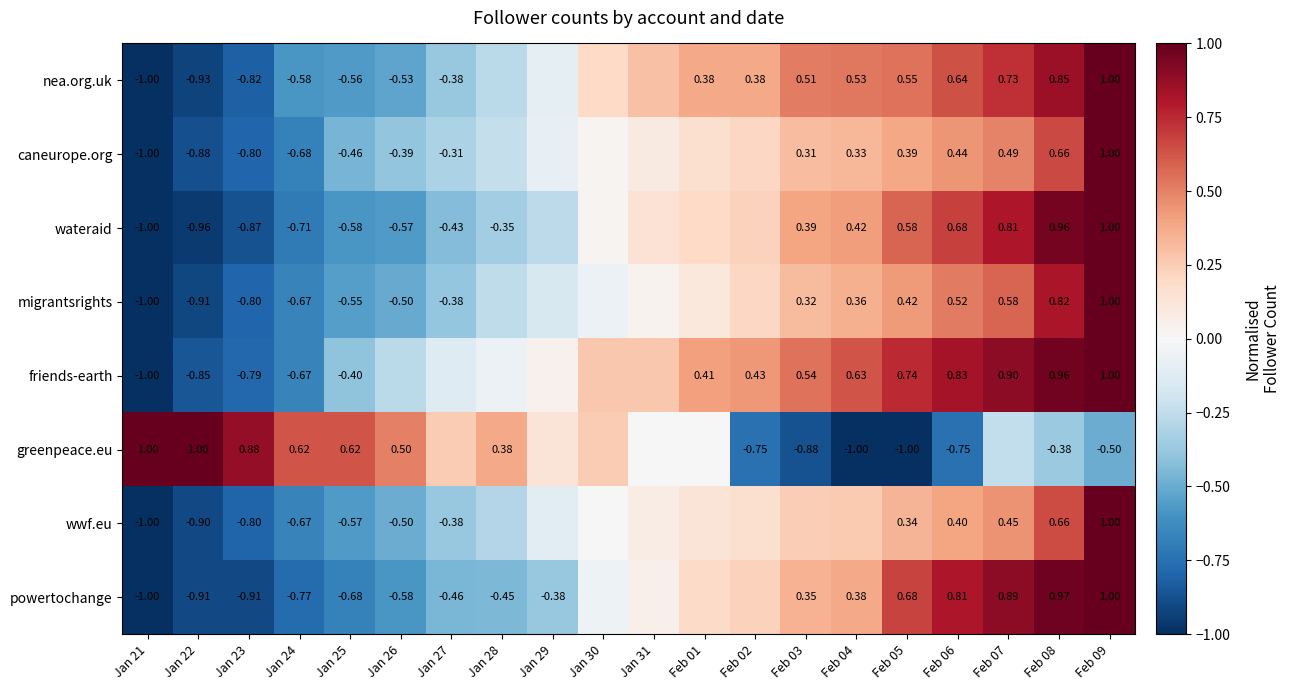

At Feb 06, list the series in order from smallest to largest.

greenpeace.eu, wwf.eu, caneurope.org, migrantsrights, nea.org.uk, wateraid, powertochange, friends-earth